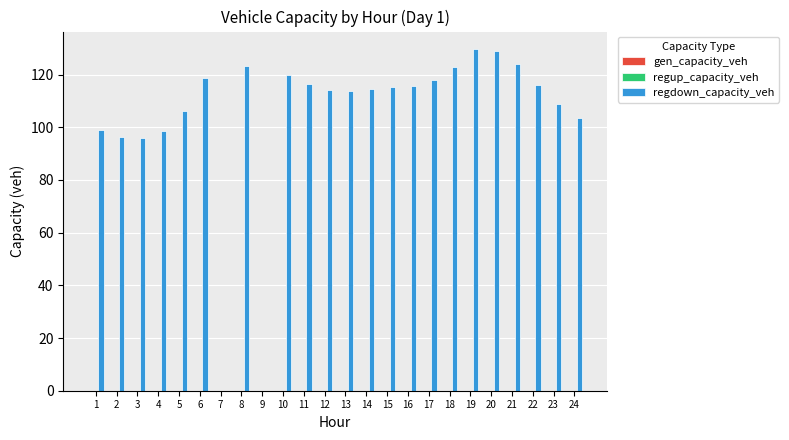

What is the change in value from 4 to 21?

+25.5